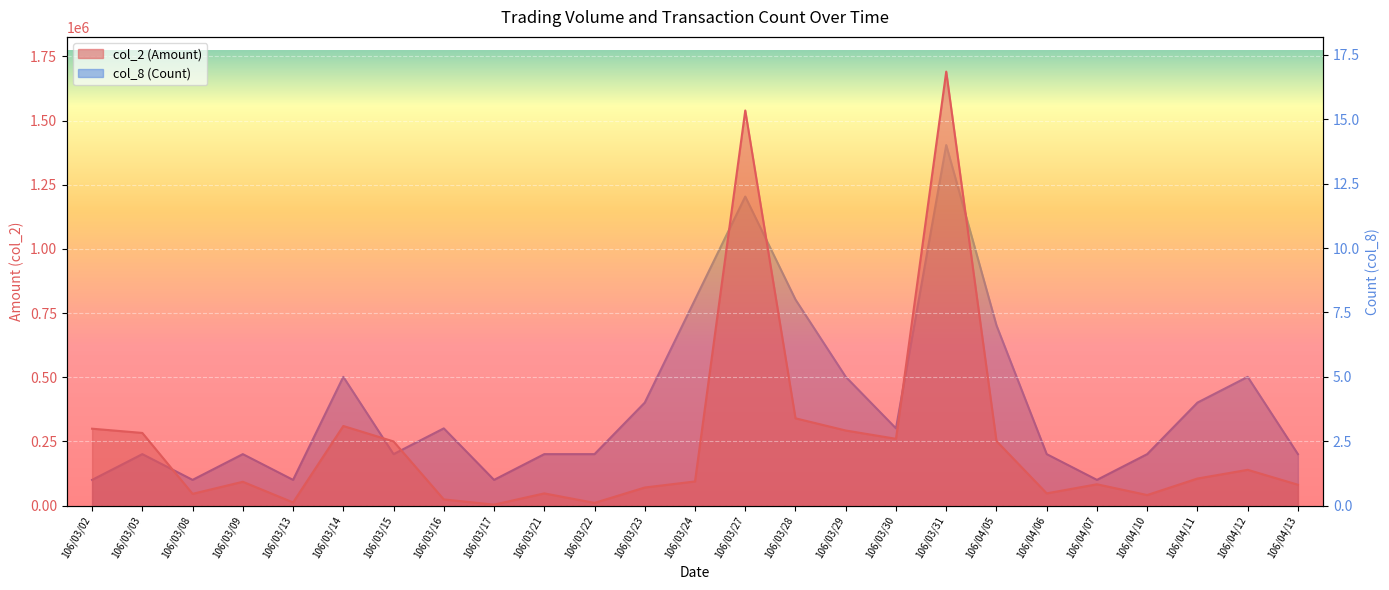

Rank the categories by col_2 (Amount) value from lowest to highest.

106/03/17, 106/03/22, 106/03/13, 106/03/16, 106/04/10, 106/03/08, 106/03/21, 106/04/06, 106/03/23, 106/04/13, 106/04/07, 106/03/09, 106/03/24, 106/04/11, 106/04/12, 106/03/15, 106/04/05, 106/03/30, 106/03/03, 106/03/29, 106/03/02, 106/03/14, 106/03/28, 106/03/27, 106/03/31